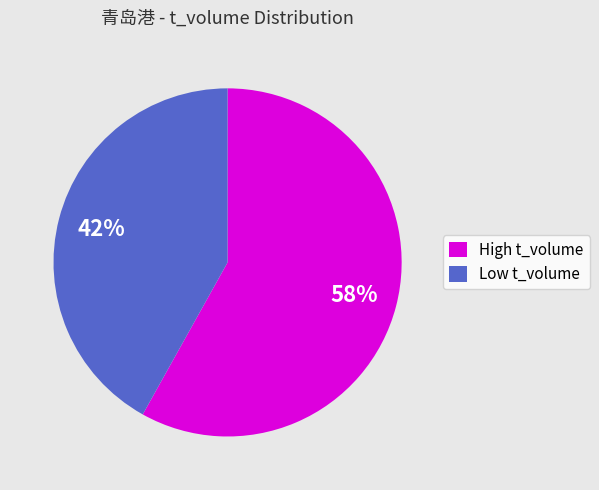

How many segments does this pie chart have?

2